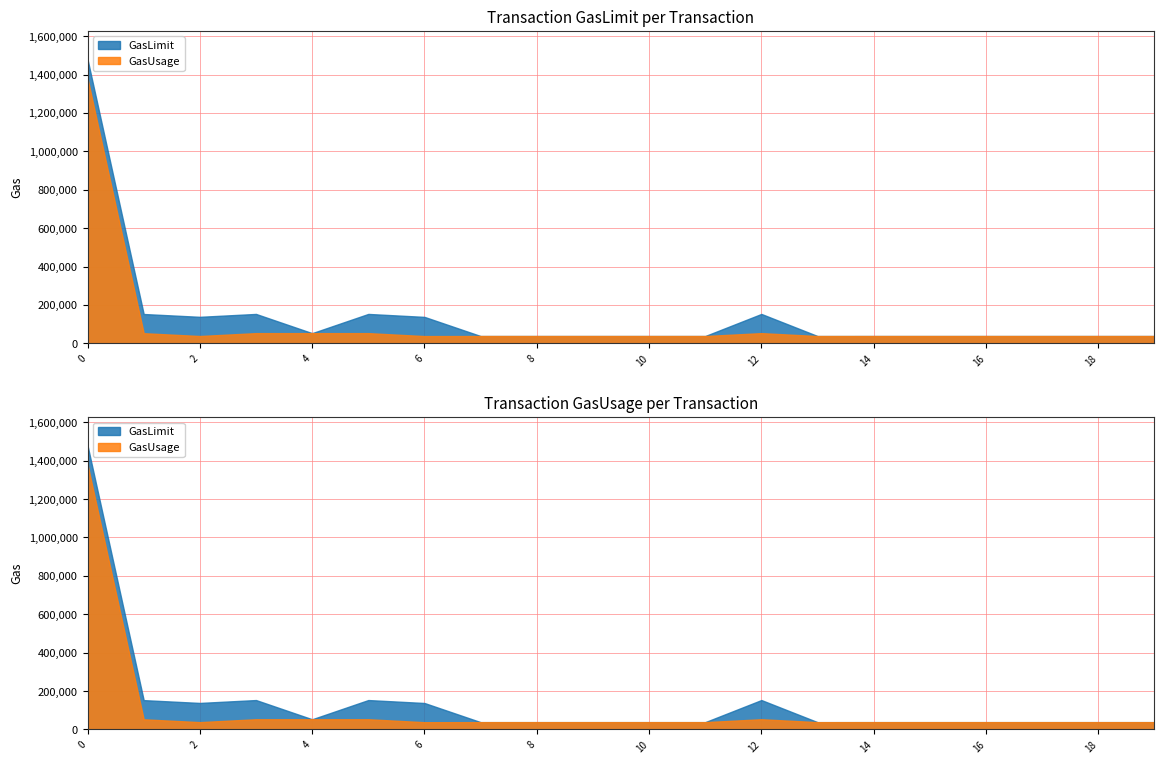

What is the total value across all series at 18?

75942